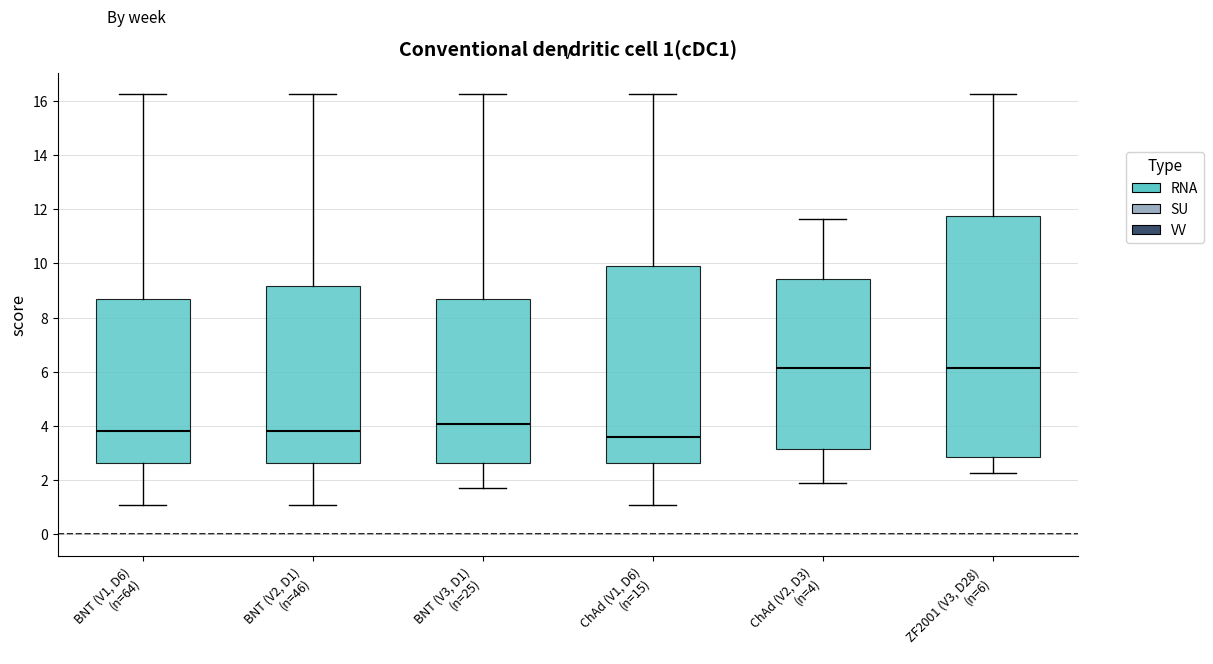

Comparing the boxes themselves (not the whiskers), which one is the tallest?

ZF2001 (V3, D28) (n=6)